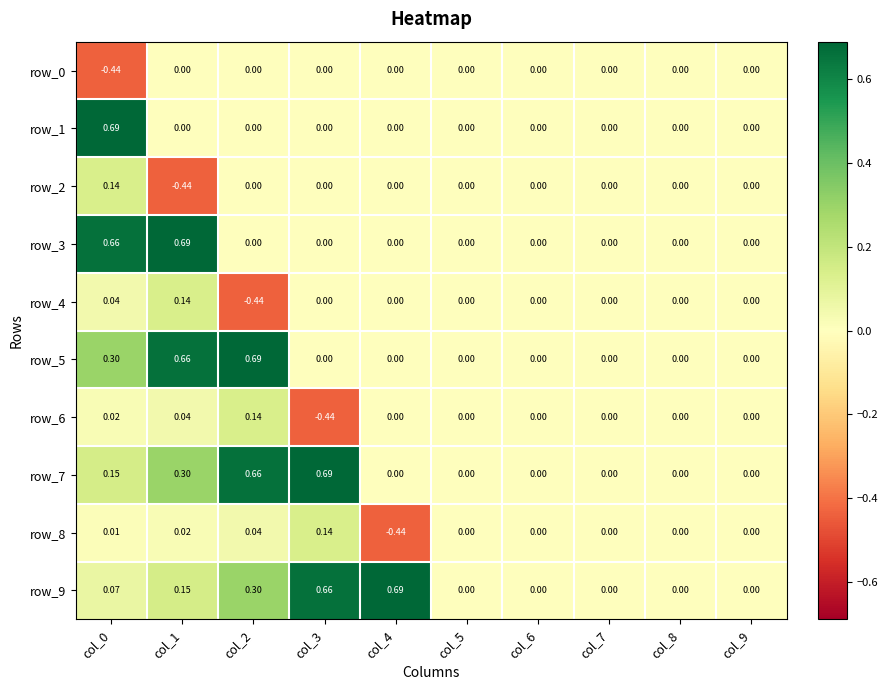

How many positive values does the row_1 series have?

1